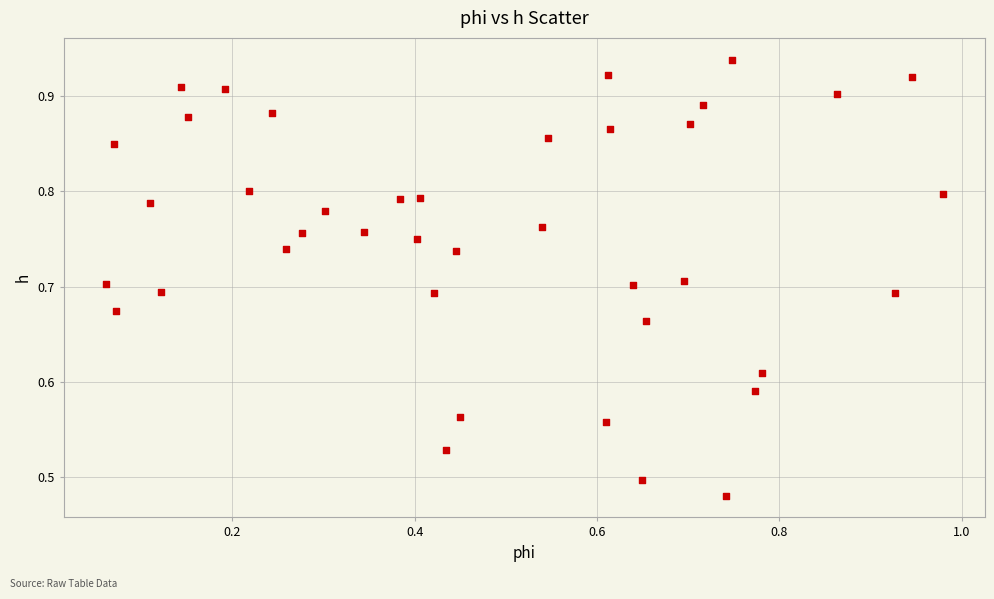

How many points are shown in the scatter plot?

40